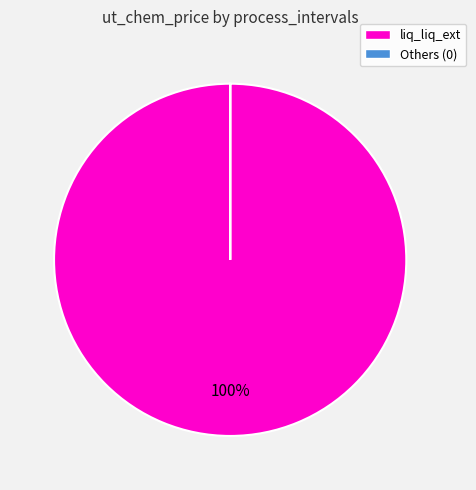

Does any single category account for the majority?

Yes